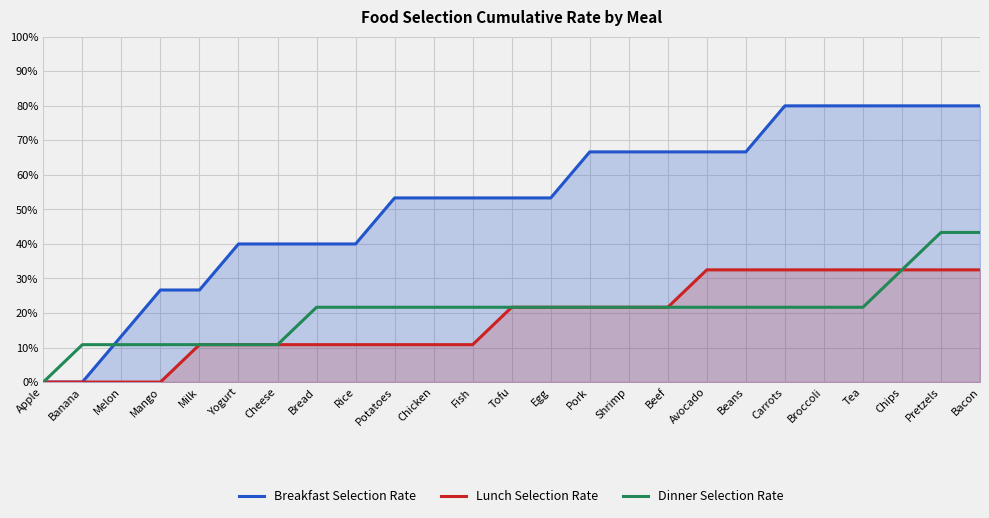

The value of Lunch Selection Rate at Bread is 10.8. True or false?

True